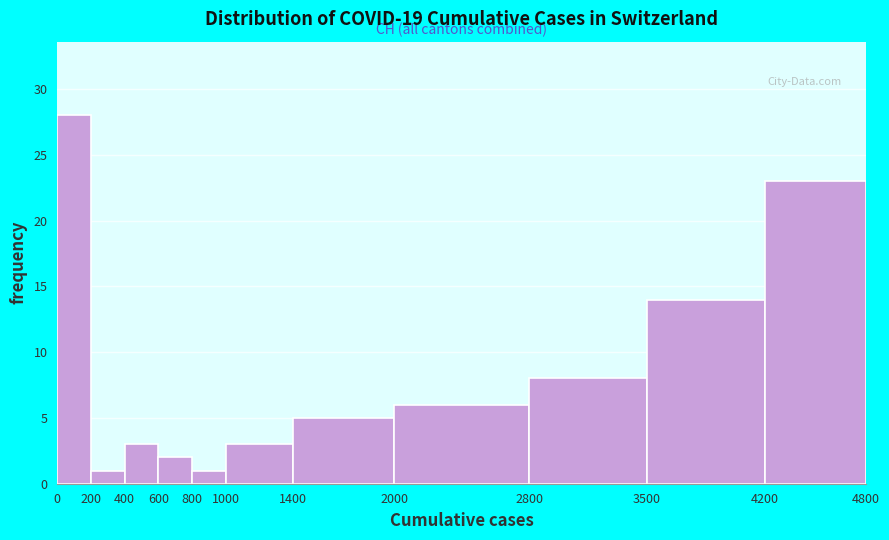

How tall is the bar that spans 3500 to 4200 on the x-axis? The values are not printed on the chart, so give them approximately, as read against the axis.

14